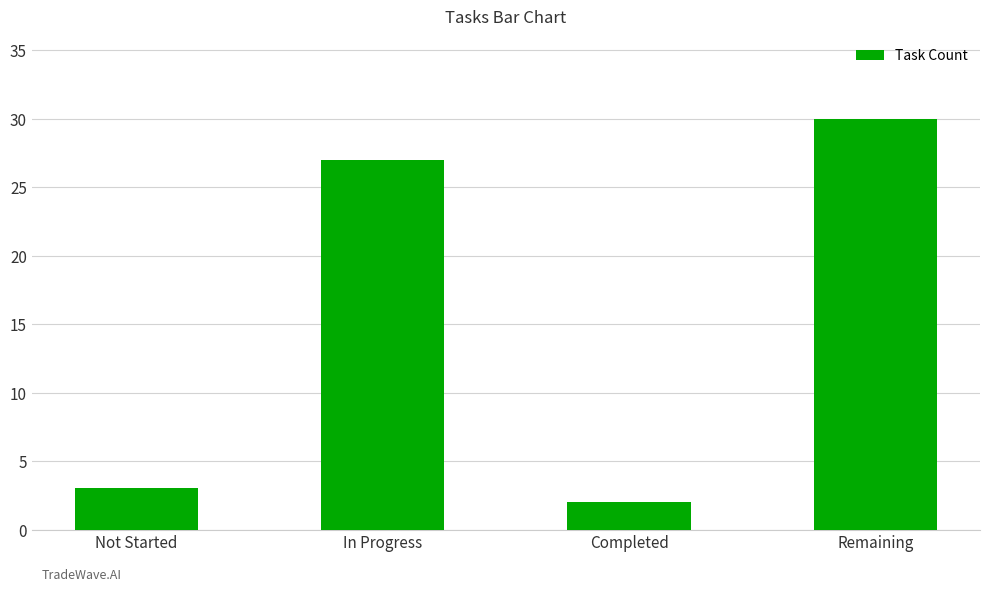

What is the label of the 4th bar from the left?

Remaining